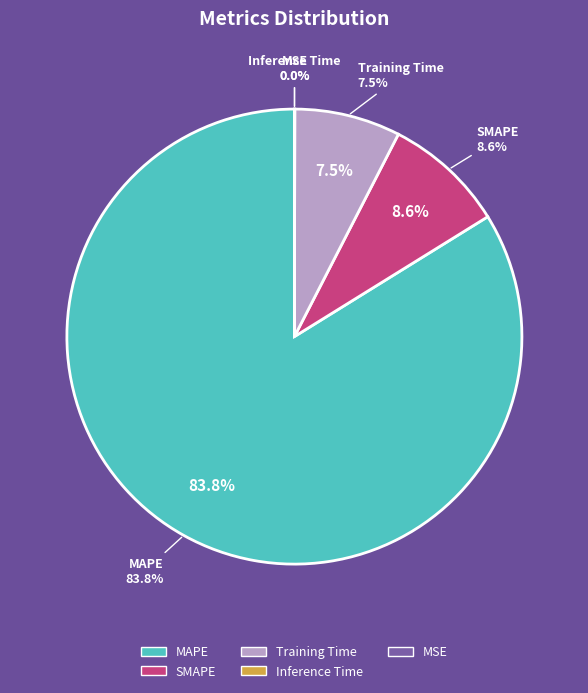

Which slice represents more than half of the pie?

MAPE